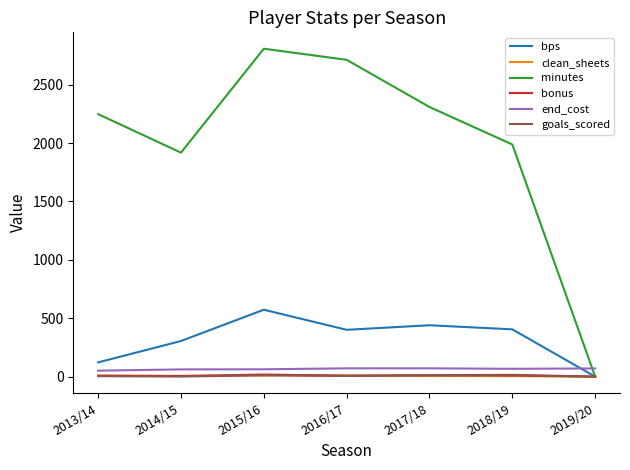

In clean_sheets, how many points are higher than both neighbors (excluding endpoints)?

1